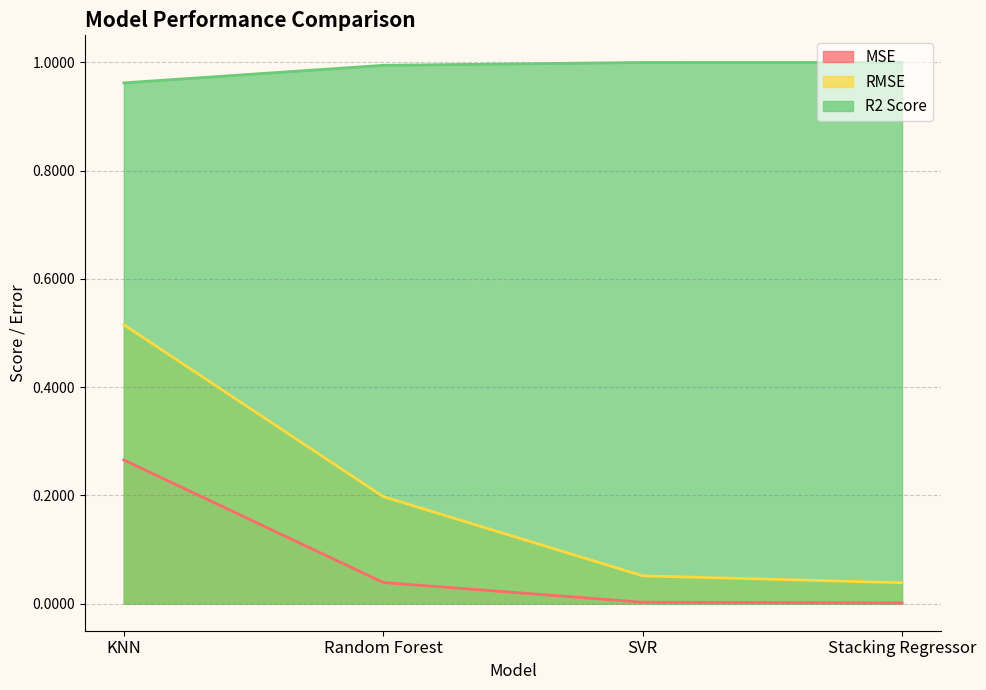

What is the label of the 4th point from the right?

KNN